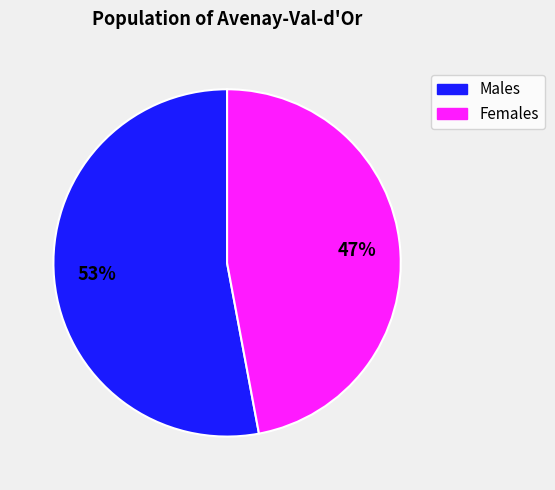

To the nearest percent, what is the average slice percentage?

50%